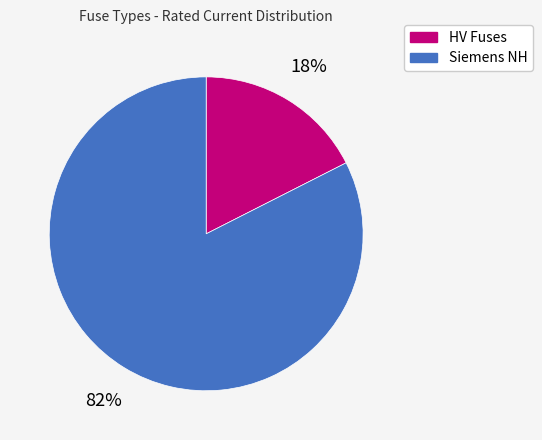

Is there any slice that represents more than half of the pie?

Yes